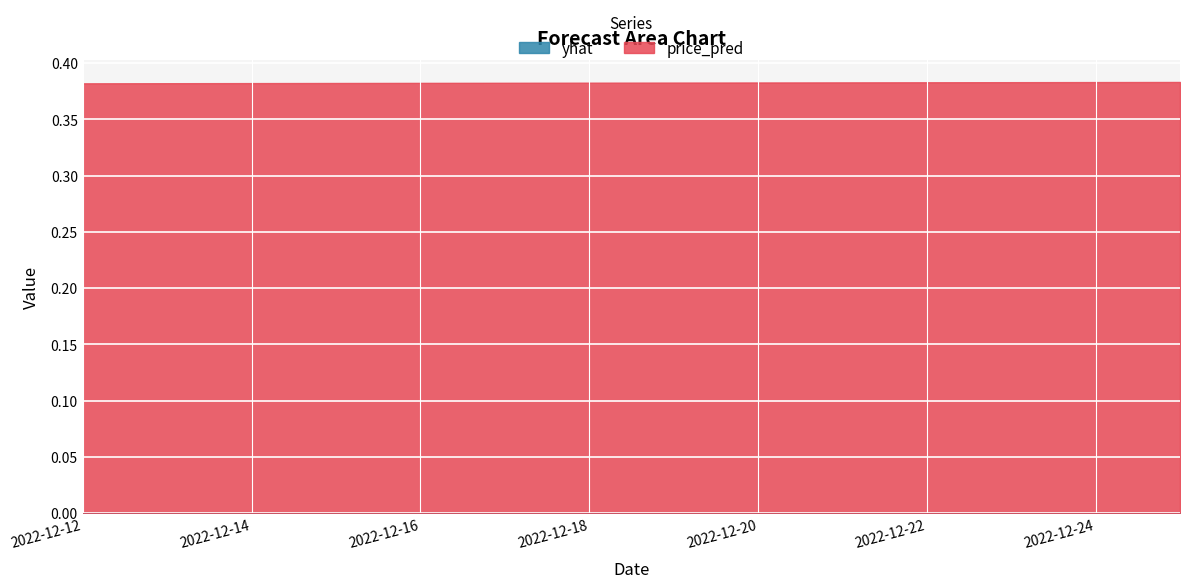

List the labels in order of yhat value, largest first.

2022-12-12, 2022-12-13, 2022-12-14, 2022-12-15, 2022-12-16, 2022-12-17, 2022-12-18, 2022-12-19, 2022-12-20, 2022-12-21, 2022-12-22, 2022-12-23, 2022-12-24, 2022-12-25